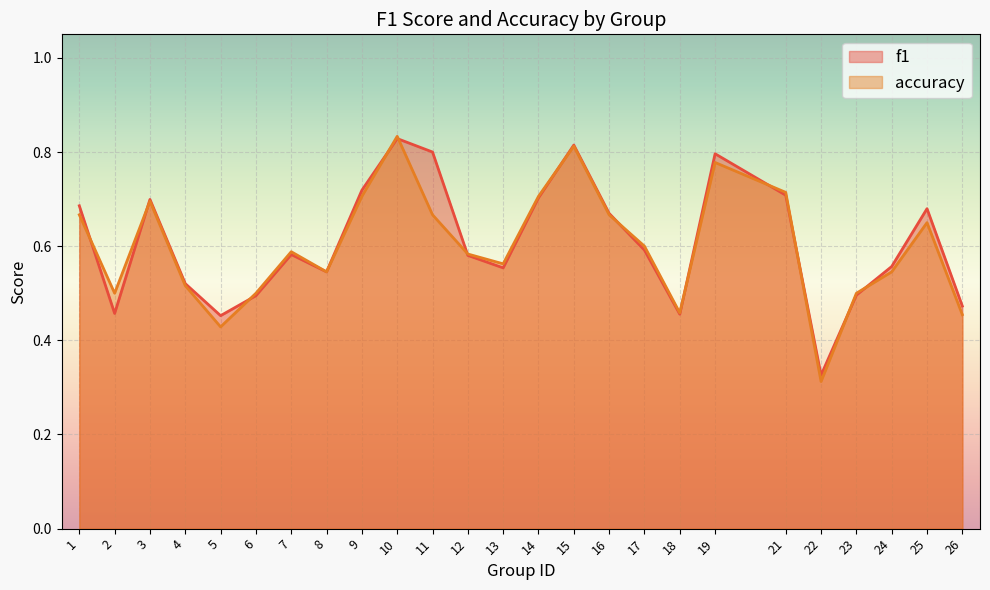

True or false: accuracy has a value of 0.7 at 14.

True